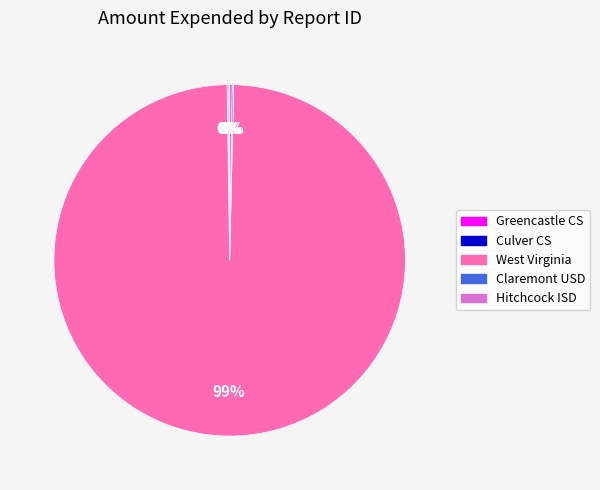

Which category has the biggest portion of the pie?

West Virginia